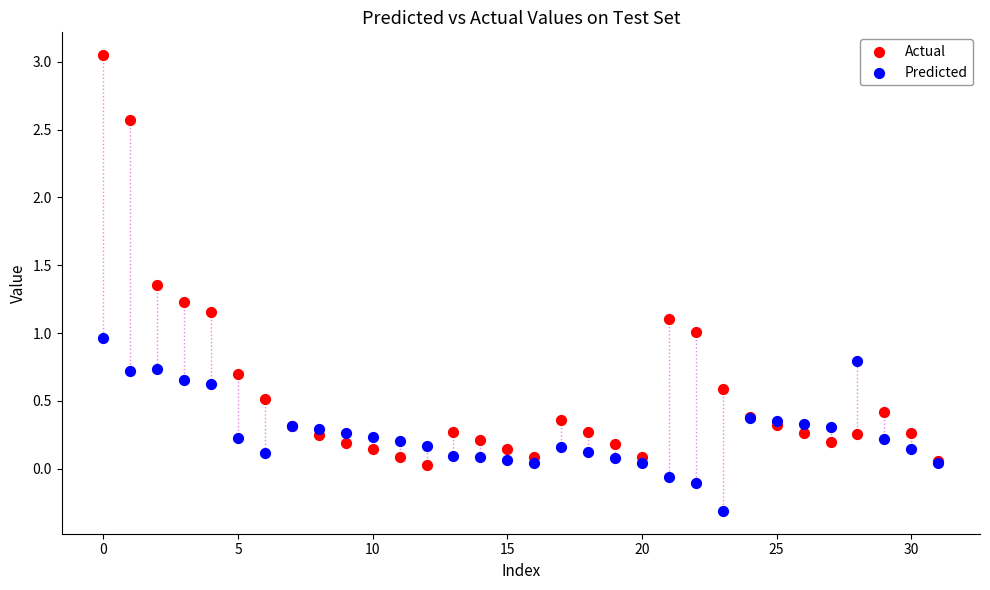

Which series contains the lowest Y value?

Predicted